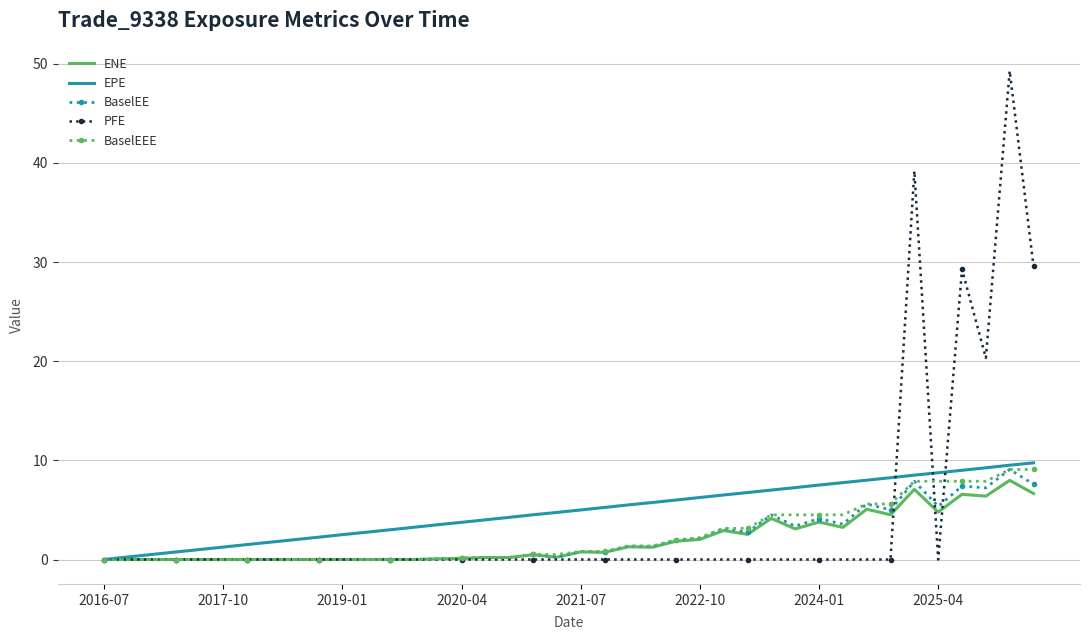

What is the difference between the second highest and minimum values in the PFE series?

39.2